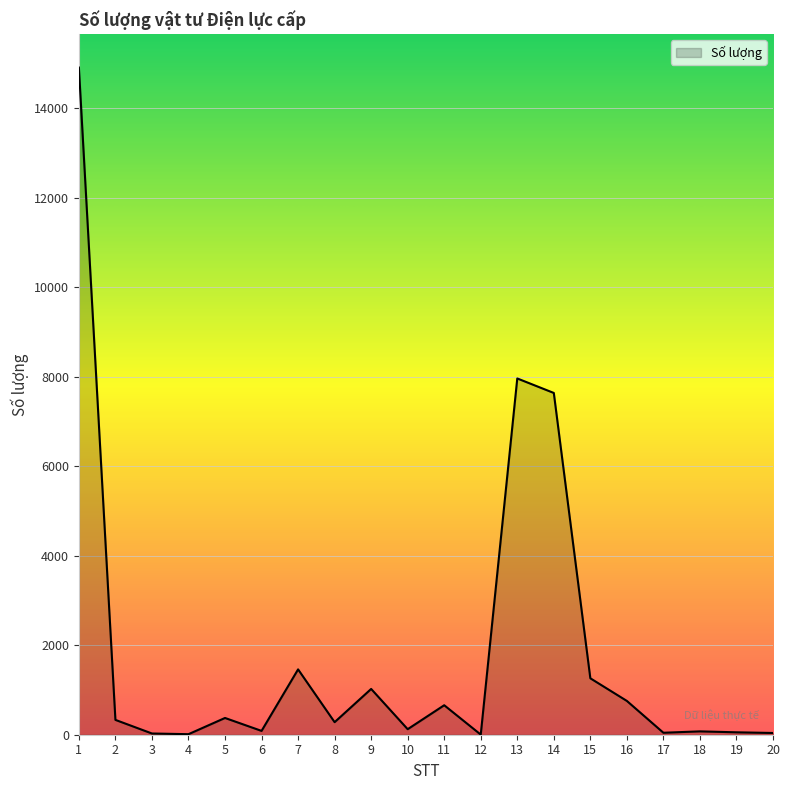

The value at 3 is 27.5. True or false?

True